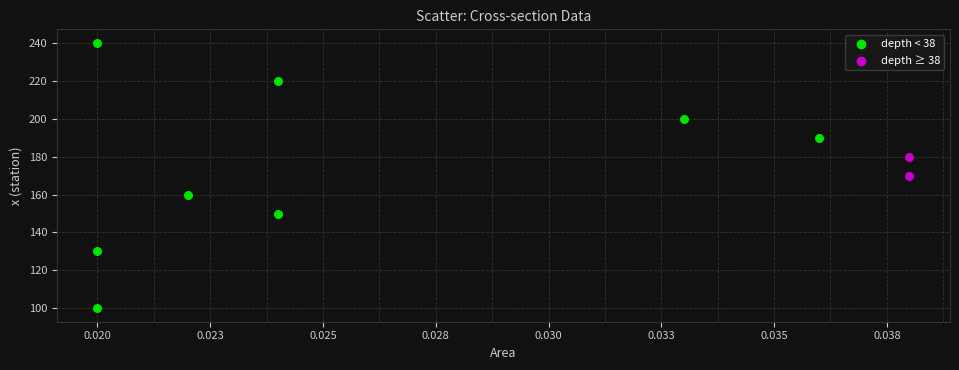

What are all the series names shown in the legend?

depth < 38, depth ≥ 38